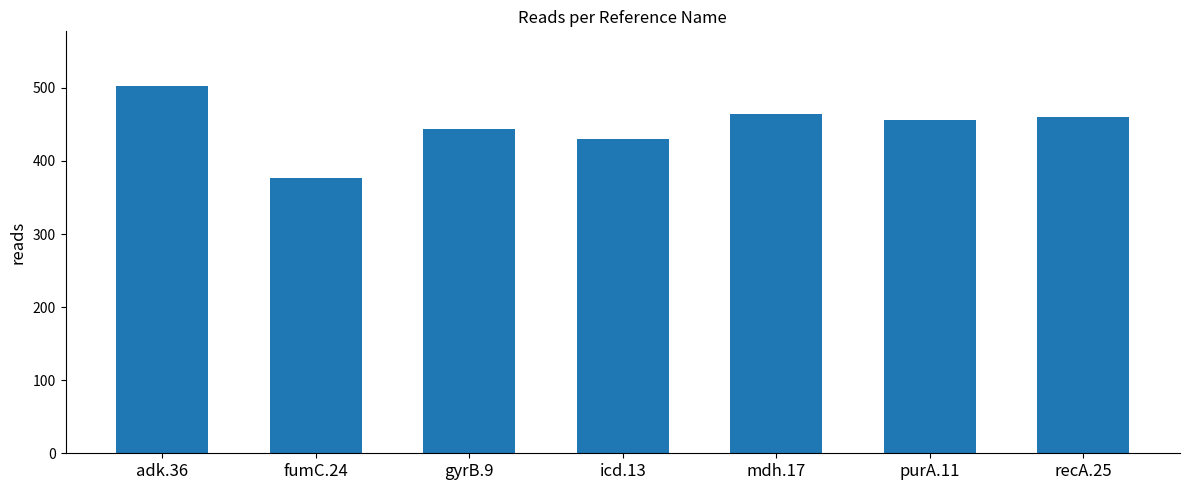

Approximately how many times larger is the value at icd.13 compared to gyrB.9?

1.0